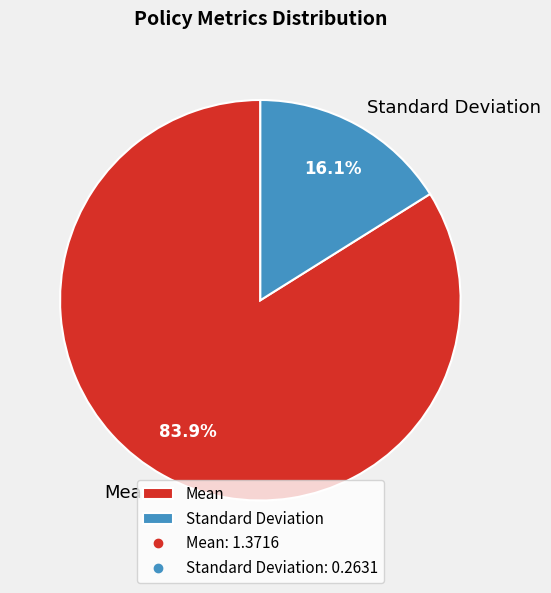

Is Standard Deviation the majority of the pie?

No